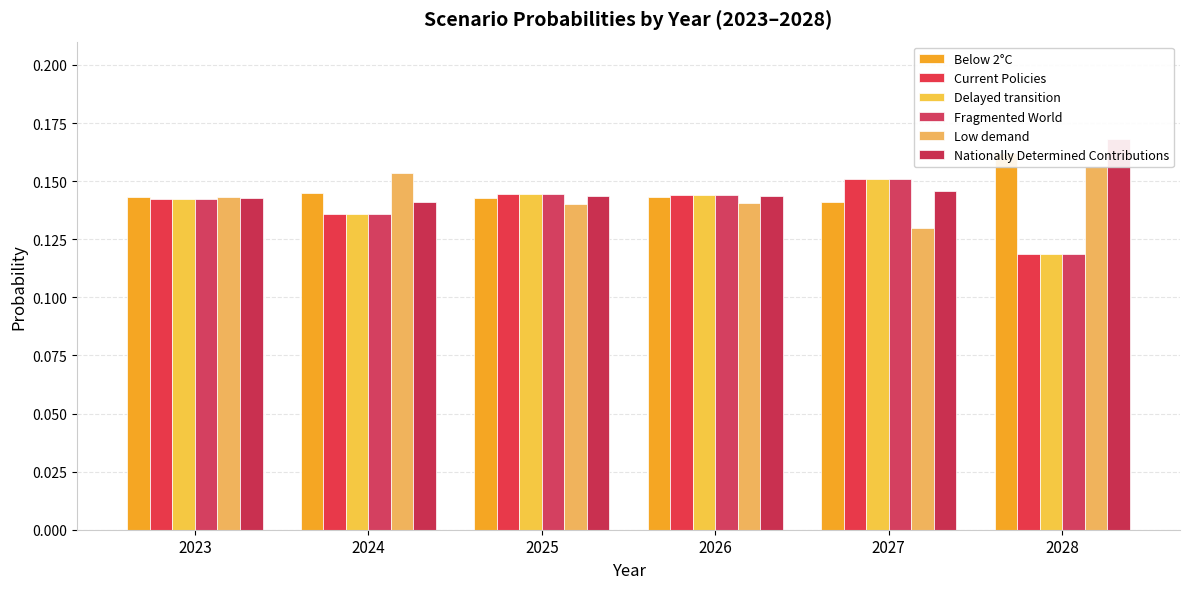

Rank the series by their maximum value, from highest to lowest.

Nationally Determined Contributions, Below 2°C, Low demand, Fragmented World, Delayed transition, Current Policies